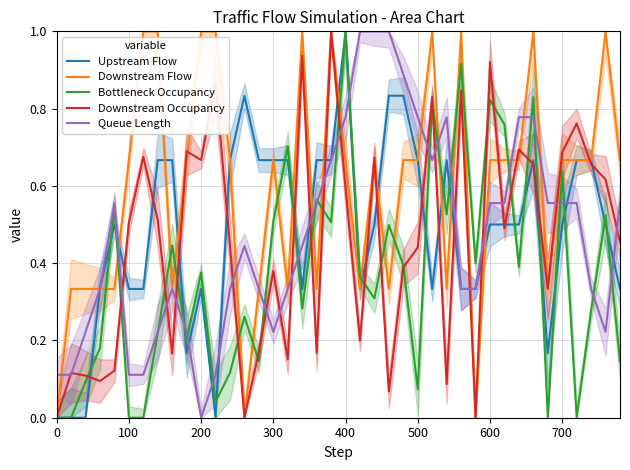

How many lines are shown in the chart?

5